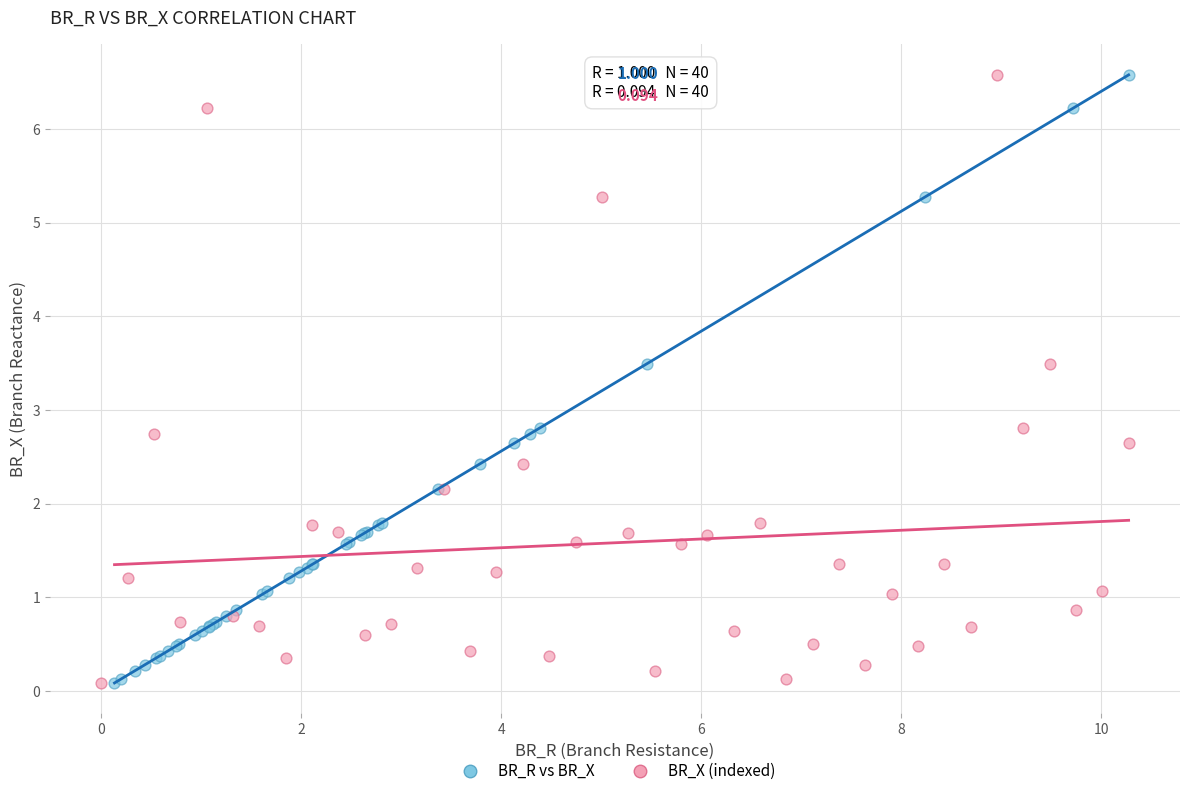

What are all the series names shown in the legend?

BR_R vs BR_X, BR_X (indexed)